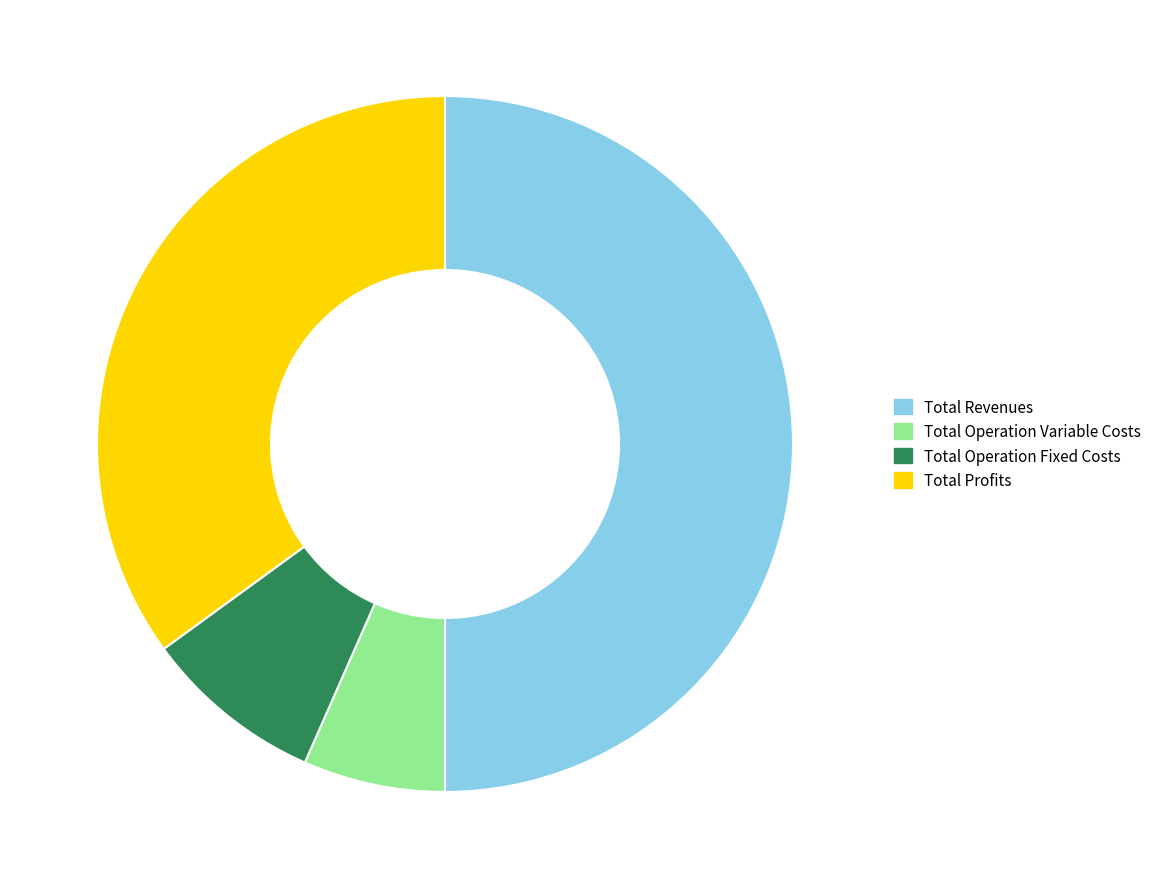

Which has a higher value, Total Profits or Total Operation Variable Costs?

Total Profits